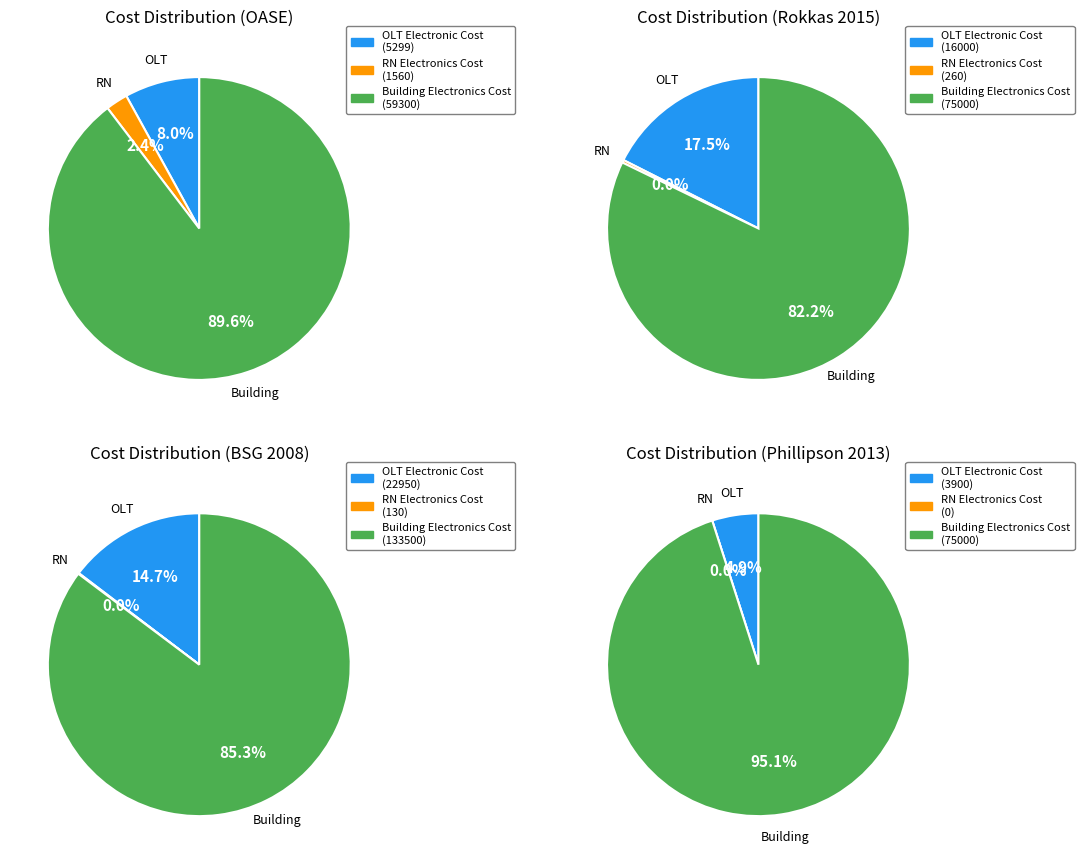

Do OLT Electronic Cost and RN Electronics Cost together represent more than half of the pie?

No